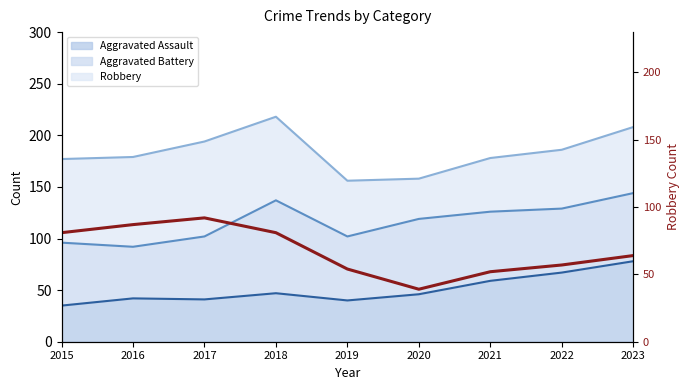

Does the chart display data point markers on the line(s)?

No